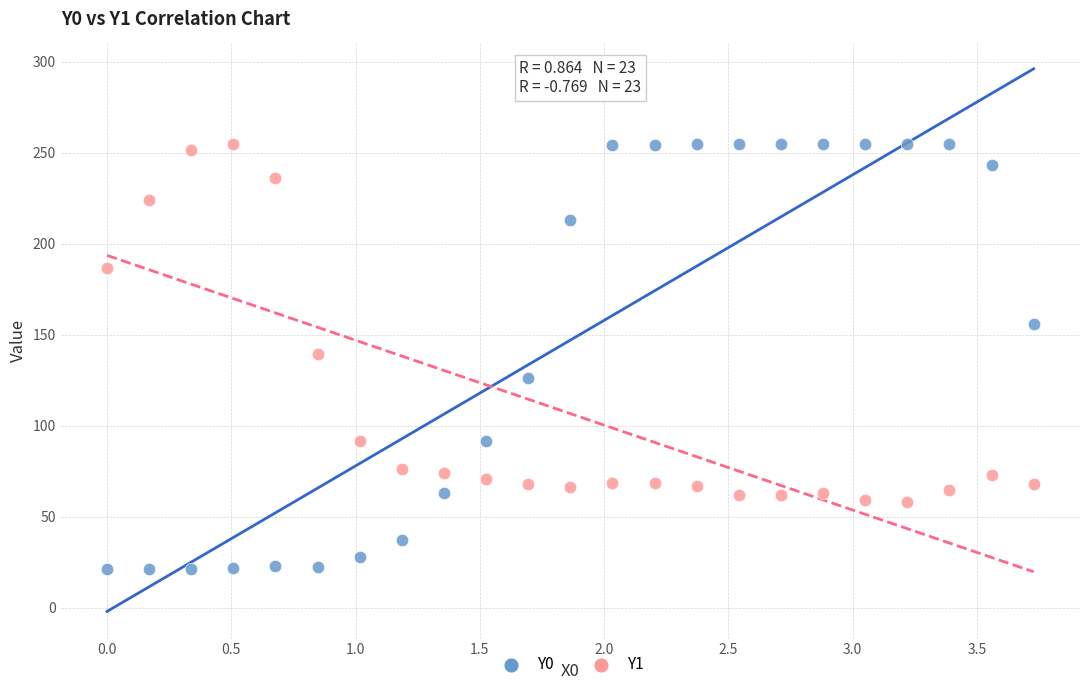

What is the X range (max minus min) for the scatter plot?

3.7